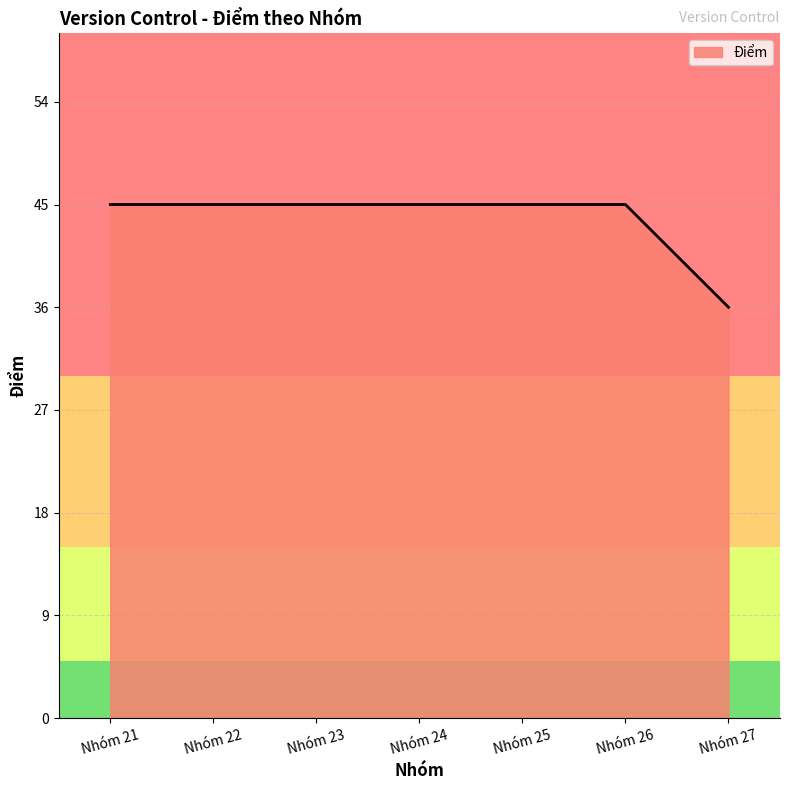

The value at Nhóm 21 is 45. True or false?

True